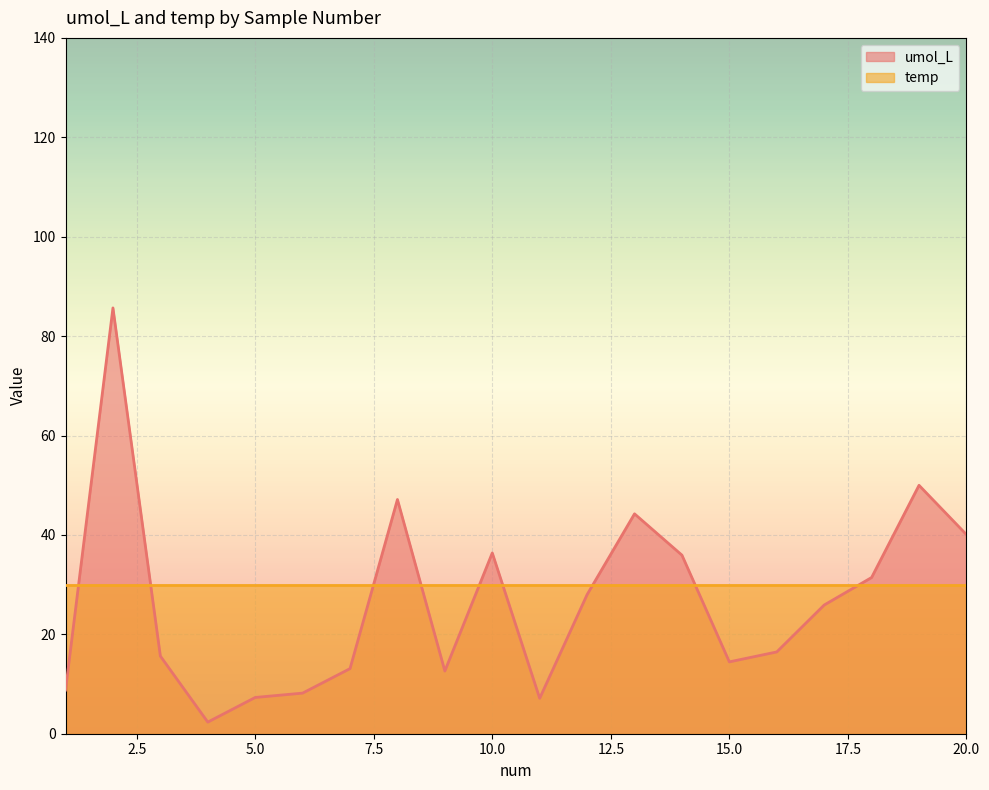

What is the ratio of the value at 20 to the value at 17?

1.5